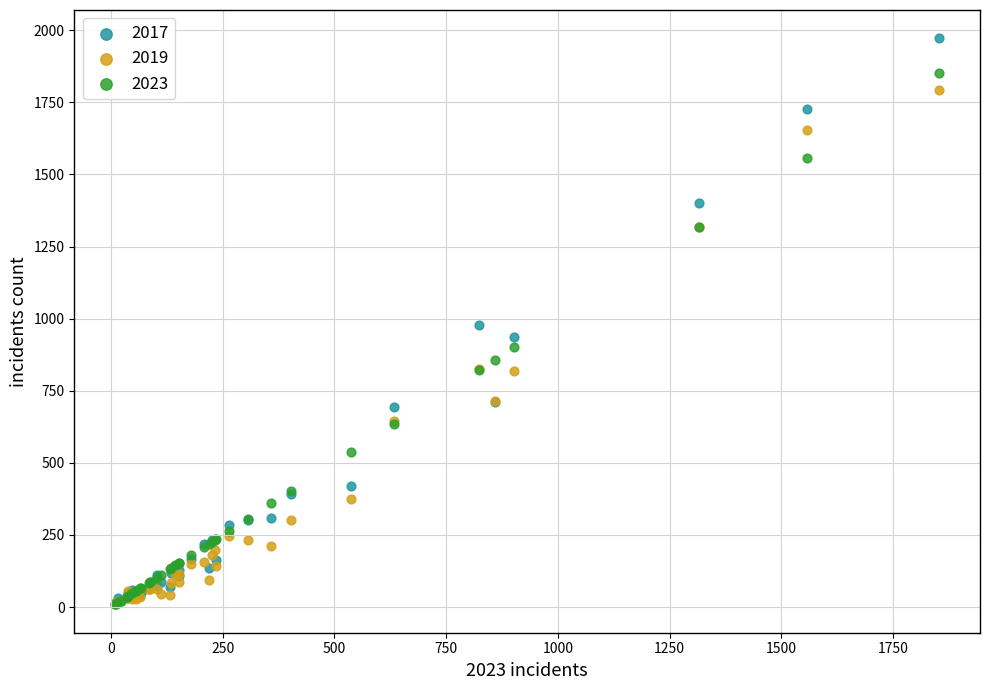

What are all the series names shown in the legend?

2017, 2019, 2023